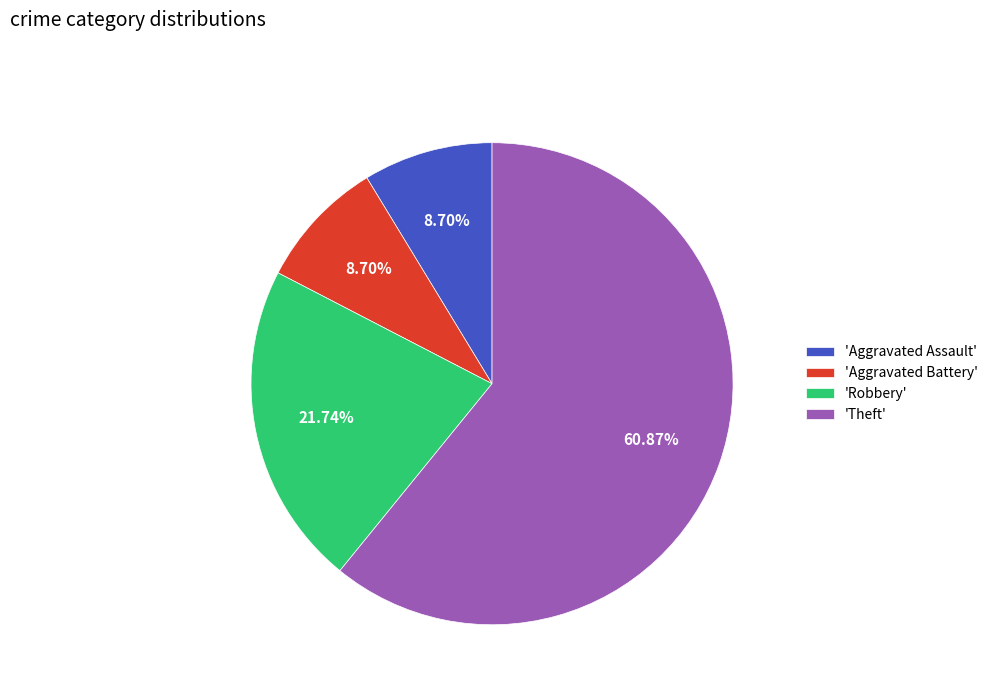

Which category accounts for the majority?

'Theft'